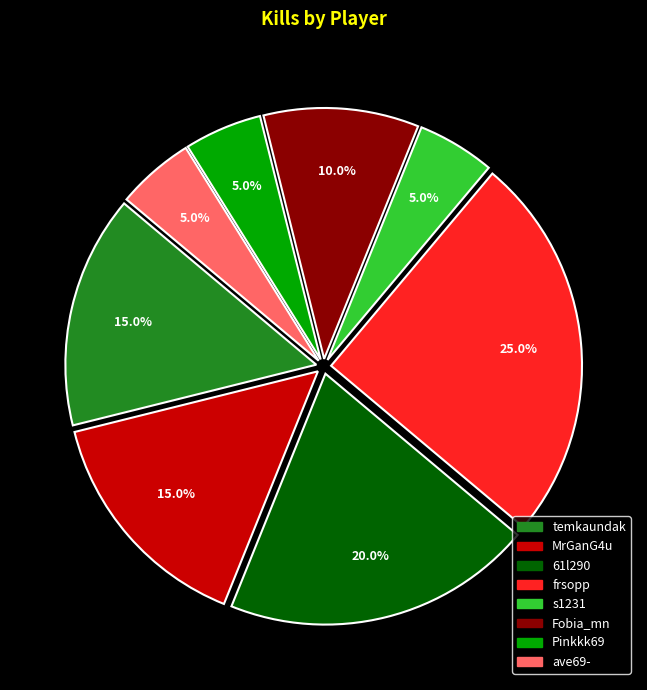

Which has a higher value, s1231 or 61l290?

61l290